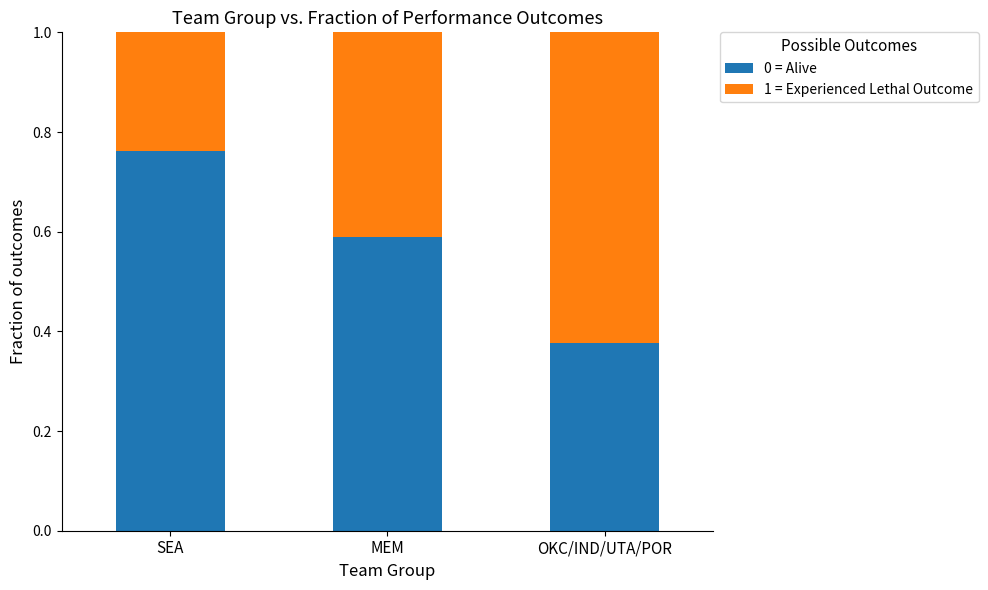

Count the 0 = Alive values in the range 0 to 1.

3